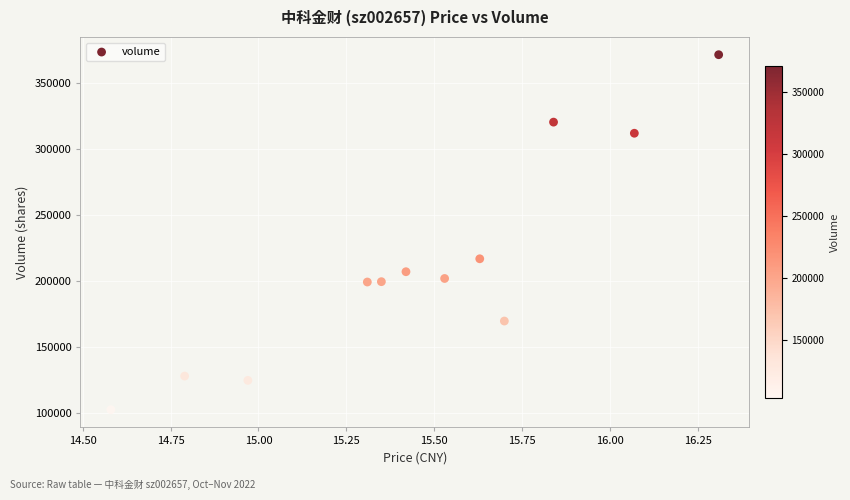

What Y value in the scatter plot is closest to 236879?

216758